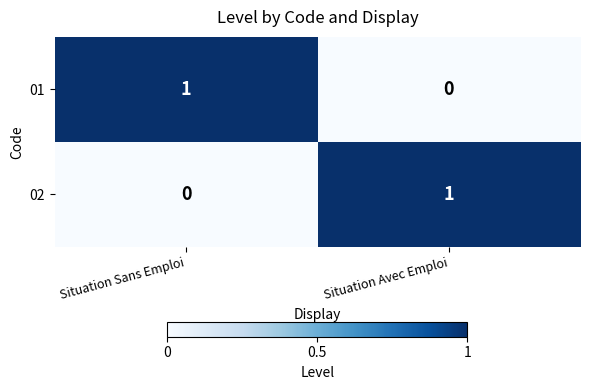

What is the total value across all series at Situation Avec Emploi?

1